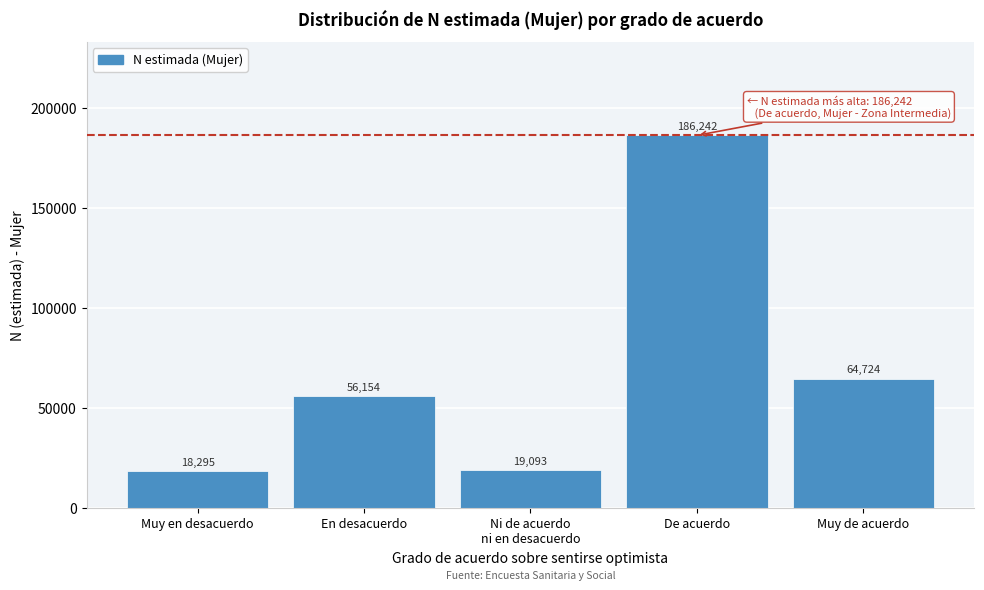

Reading left to right, extract all data points from this chart.

18295	56154	19093	186242	64724